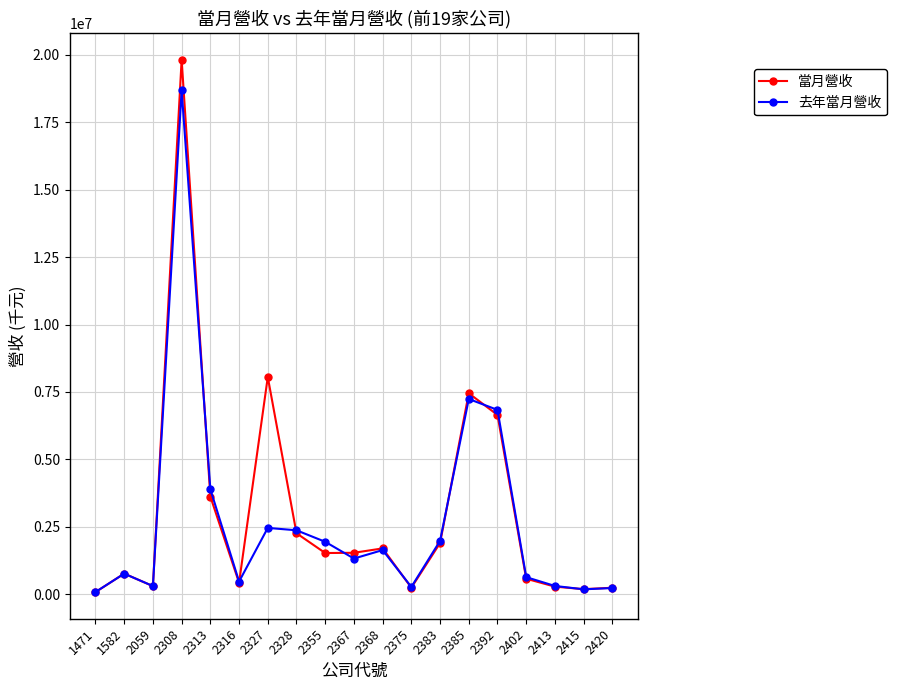

True or false: 去年當月營收 has more than 0 points higher than both neighbors.

True